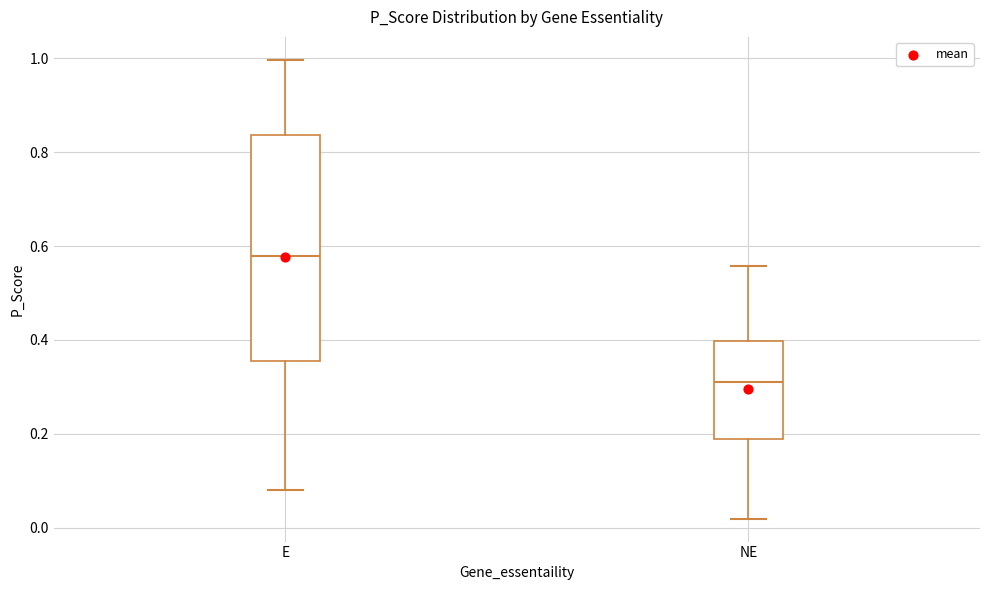

Reading left to right, read every box against the y-axis: the position of its median line, the range the box covers, and the ends of its whiskers. The values are not printed on the chart, so give them approximately, as read against the axis.

E: median 0.58, box 0.36 to 0.84, whiskers 0.08 to 1.00
NE: median 0.32, box 0.18 to 0.40, whiskers 0.02 to 0.56